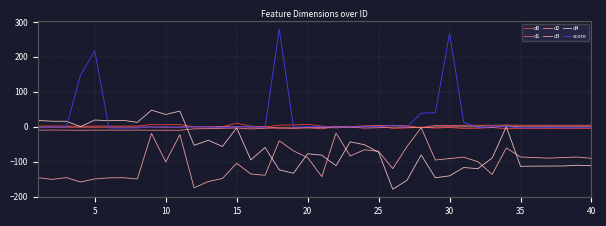

Which series has the largest range (max minus min)?

score